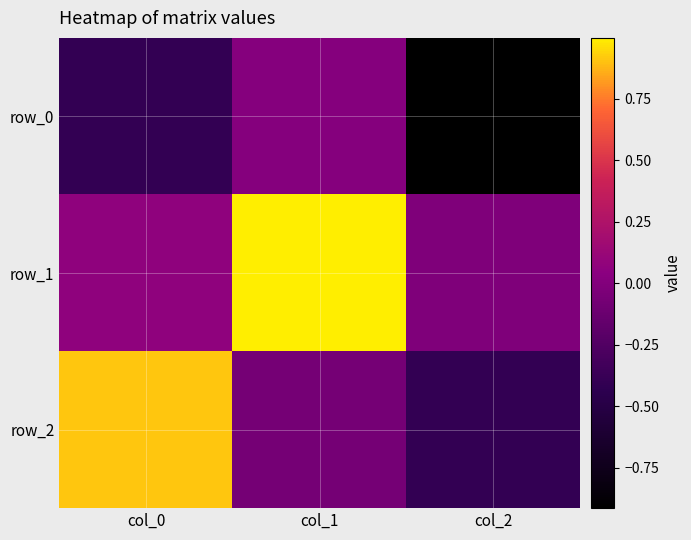

How many values in row_2 are above zero?

1